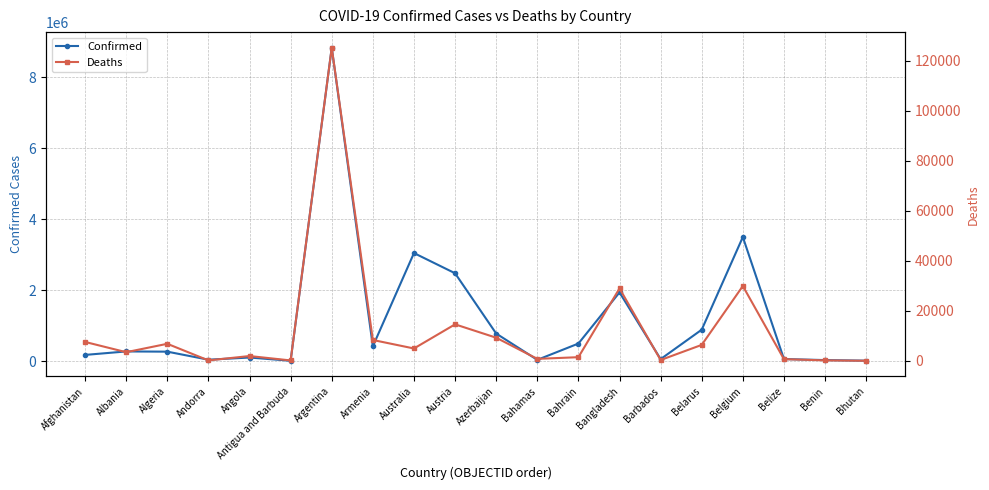

Where is Confirmed nearest to the value 4417456?

Belgium